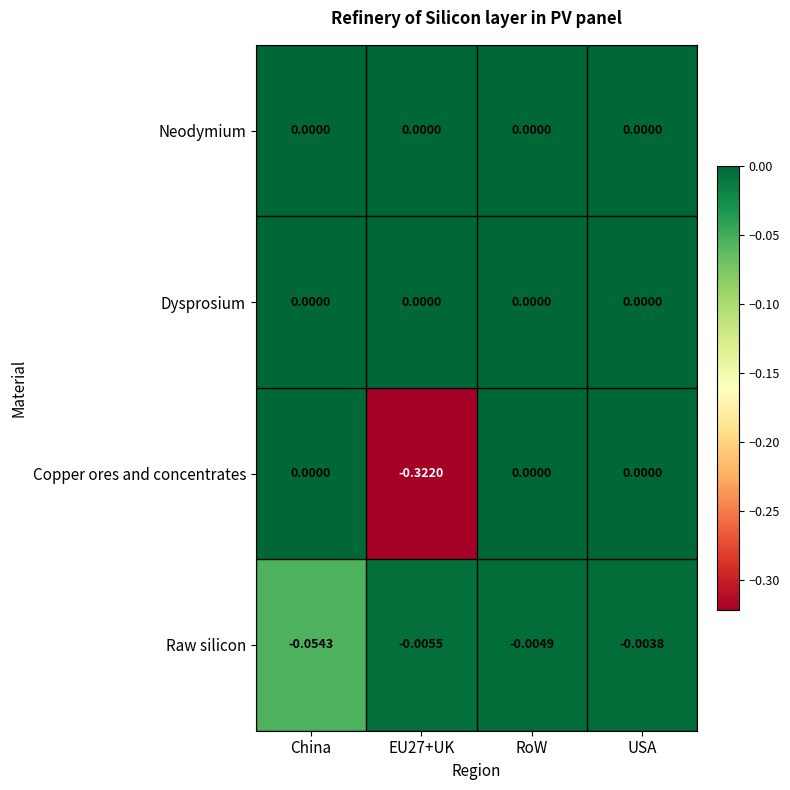

At which category is the sum across all series the highest?

USA